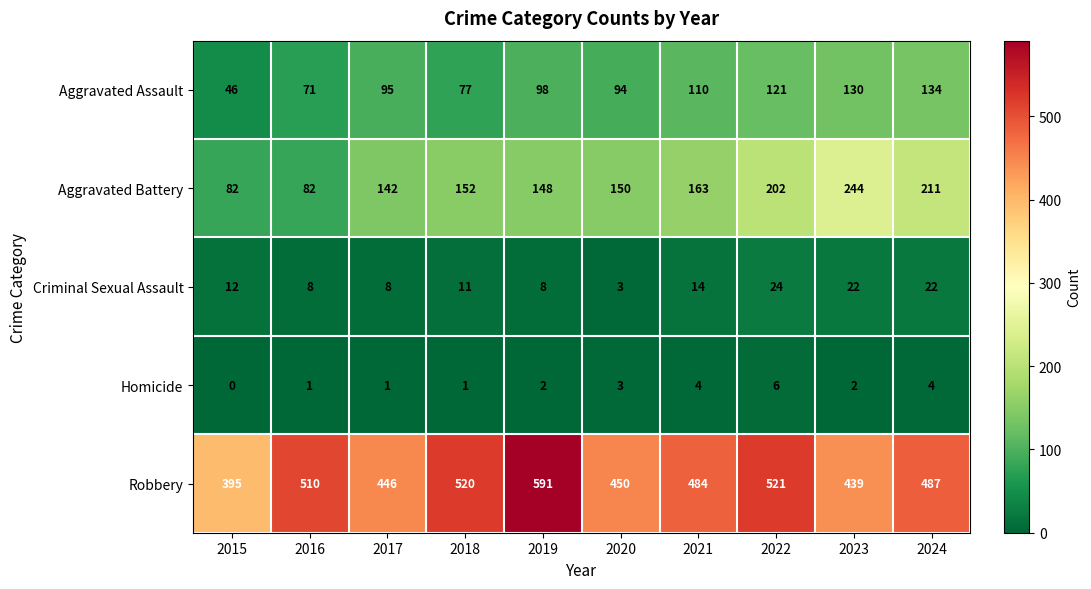

The value of Homicide at 2017 is 1. True or false?

True